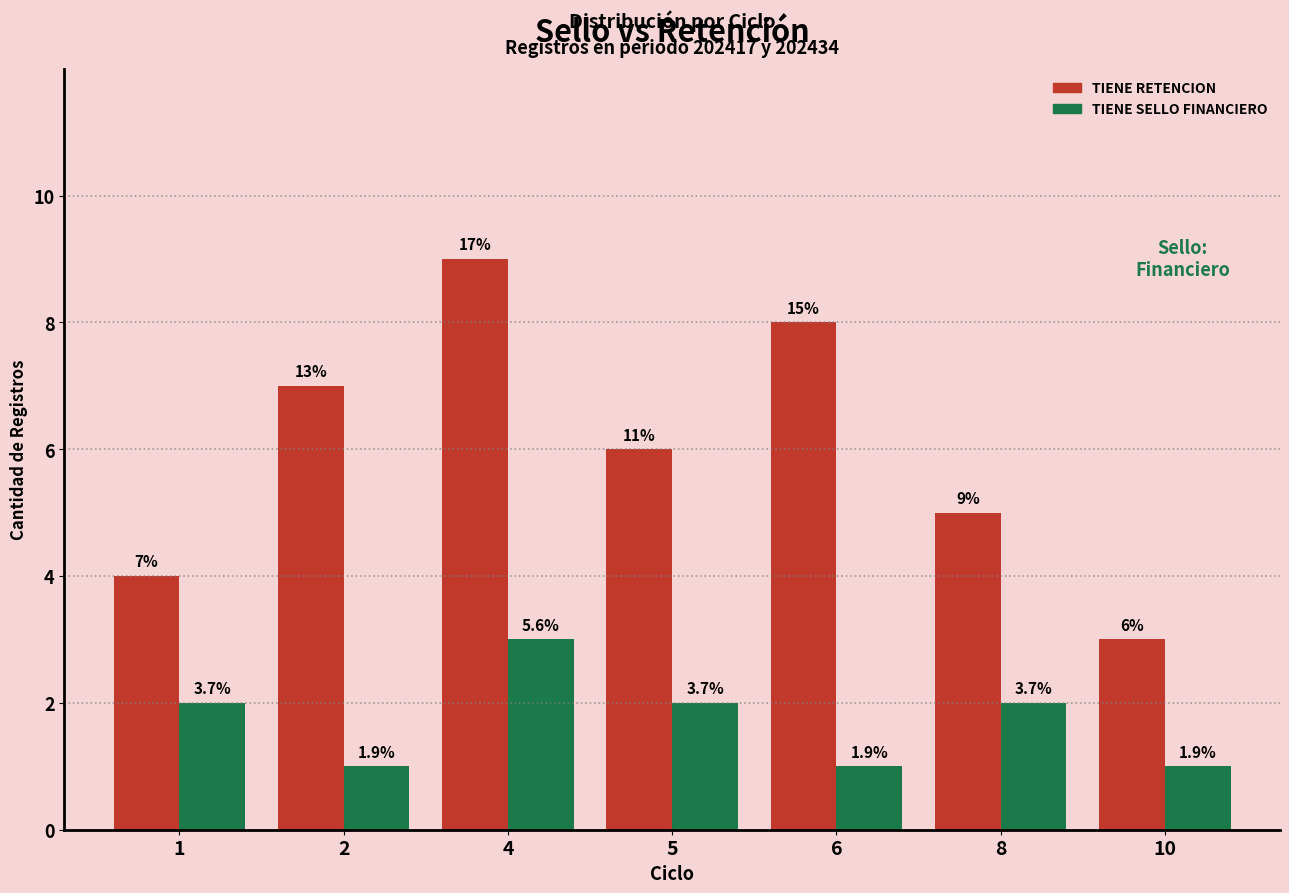

What are all the series names shown in the legend?

TIENE RETENCION, TIENE SELLO FINANCIERO